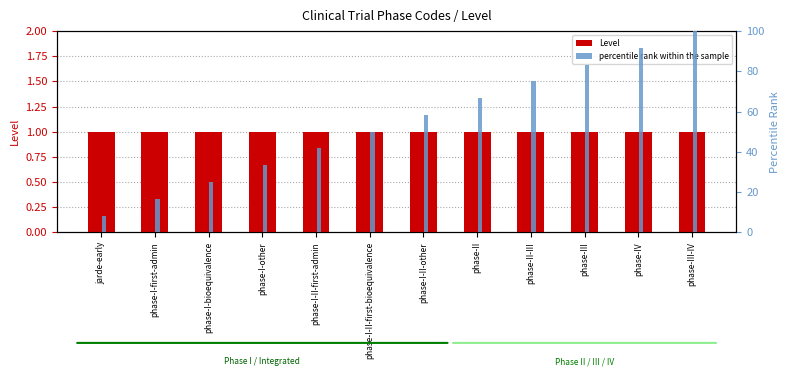

Reading left to right, what are all the values shown in this chart?

Level: 1.0	1.0	1.0	1.0	1.0	1.0	1.0	1.0	1.0	1.0	1.0	1.0
percentile rank within the sample: 8.3	16.7	25.0	33.3	41.7	50.0	58.3	66.7	75.0	83.3	91.7	100.0